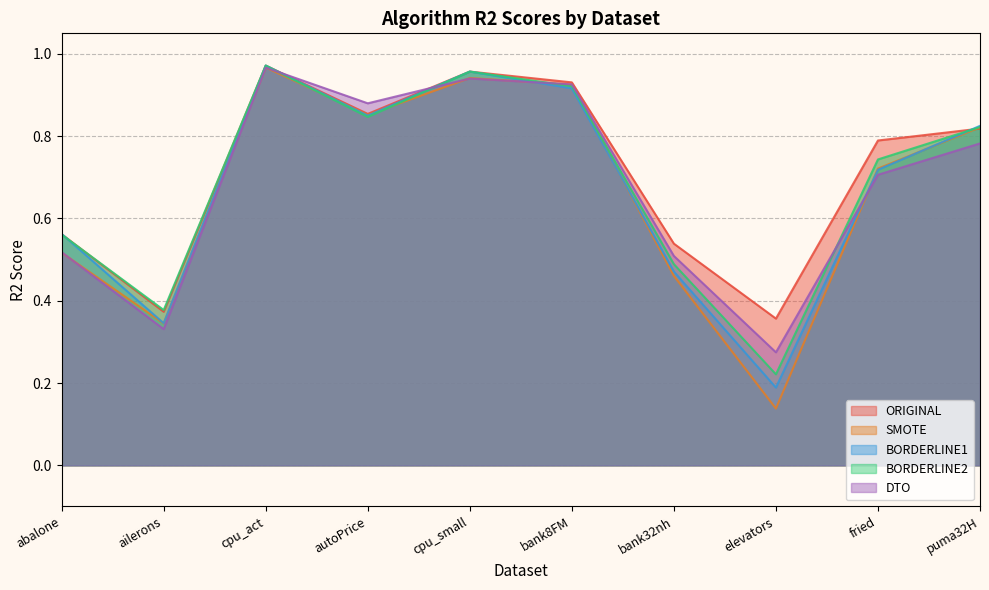

Reading left to right, extract all data points from this chart.

ORIGINAL: abalone=0.6	ailerons=0.4	cpu_act=1.0	autoPrice=0.9	cpu_small=1.0	bank8FM=0.9	bank32nh=0.5	elevators=0.4	fried=0.8	puma32H=0.8
SMOTE: abalone=0.5	ailerons=0.3	cpu_act=1.0	autoPrice=0.9	cpu_small=0.9	bank8FM=0.9	bank32nh=0.5	elevators=0.1	fried=0.7	puma32H=0.8
BORDERLINE1: abalone=0.6	ailerons=0.3	cpu_act=1.0	autoPrice=0.9	cpu_small=1.0	bank8FM=0.9	bank32nh=0.5	elevators=0.2	fried=0.7	puma32H=0.8
BORDERLINE2: abalone=0.6	ailerons=0.4	cpu_act=1.0	autoPrice=0.8	cpu_small=1.0	bank8FM=0.9	bank32nh=0.5	elevators=0.2	fried=0.7	puma32H=0.8
DTO: abalone=0.5	ailerons=0.3	cpu_act=1.0	autoPrice=0.9	cpu_small=0.9	bank8FM=0.9	bank32nh=0.5	elevators=0.3	fried=0.7	puma32H=0.8